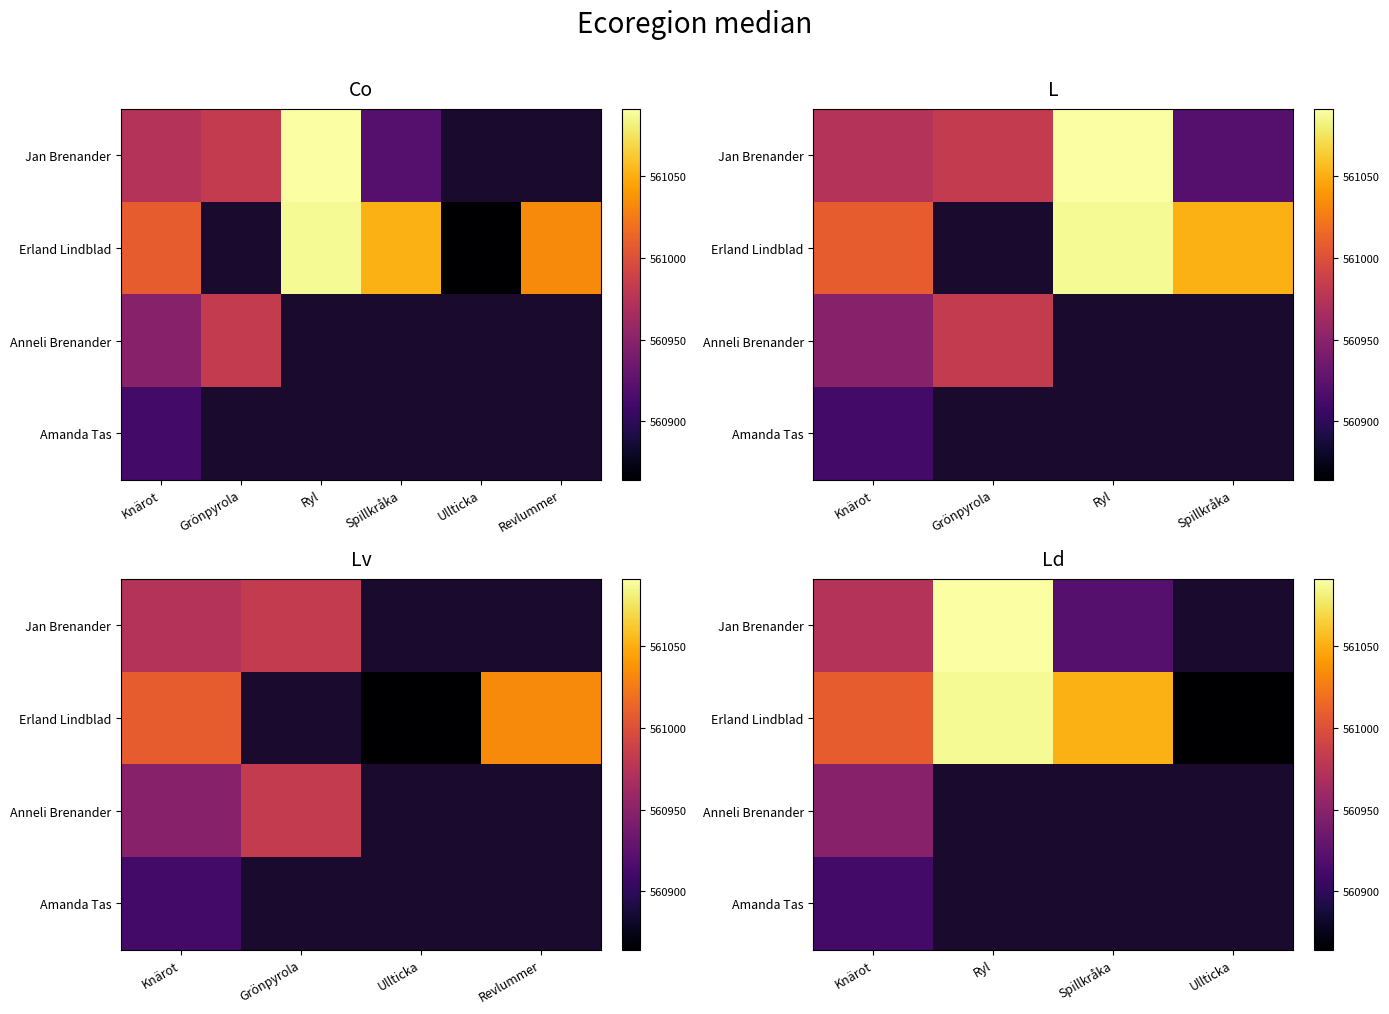

Which series has the largest range (max minus min)?

Erland Lindblad